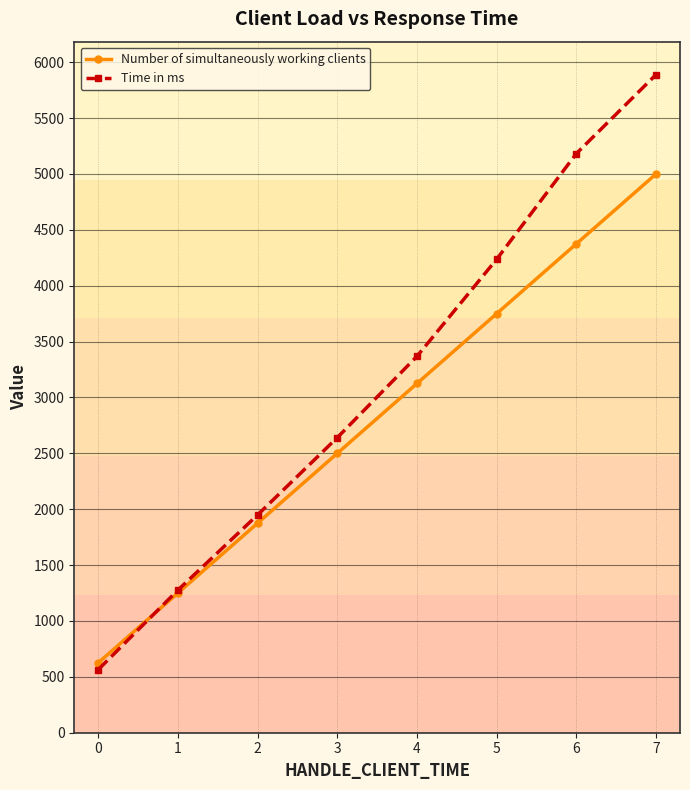

Does the chart display data point markers on the line(s)?

Yes